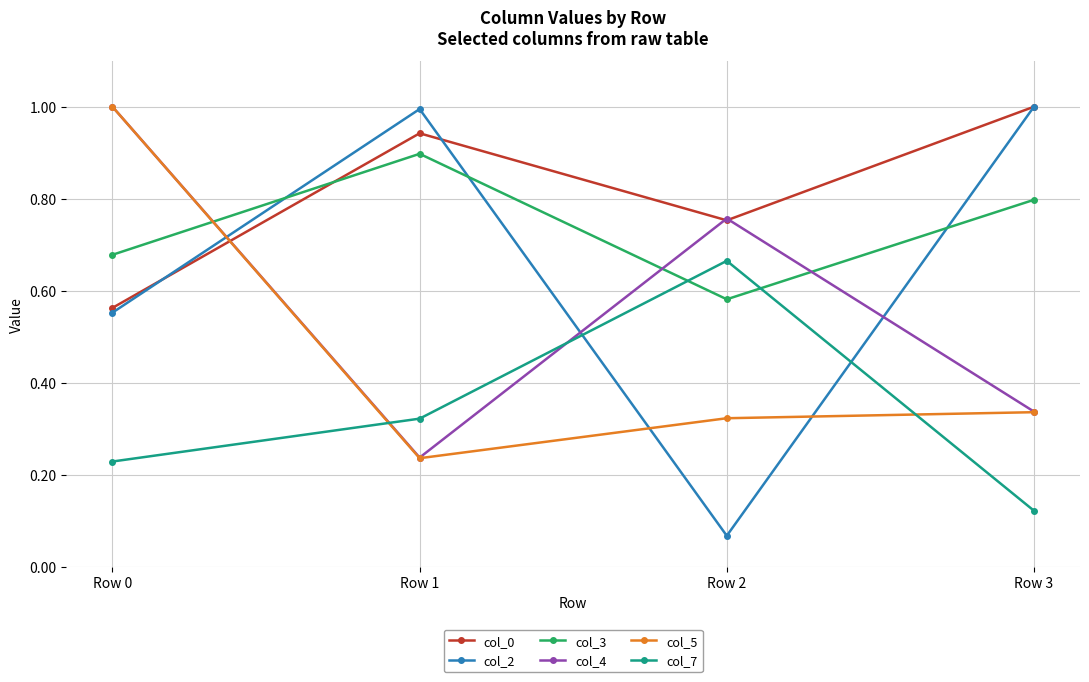

Which category has the highest value in the col_0 series?

Row 3